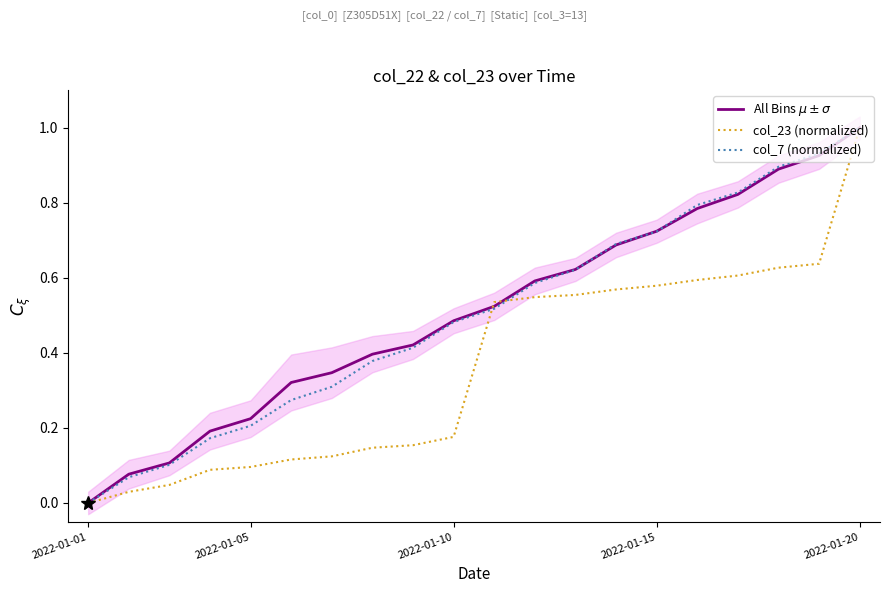

What is the difference between the maximum and minimum values in the All Bins $\mu \pm \sigma$ series?

1.0